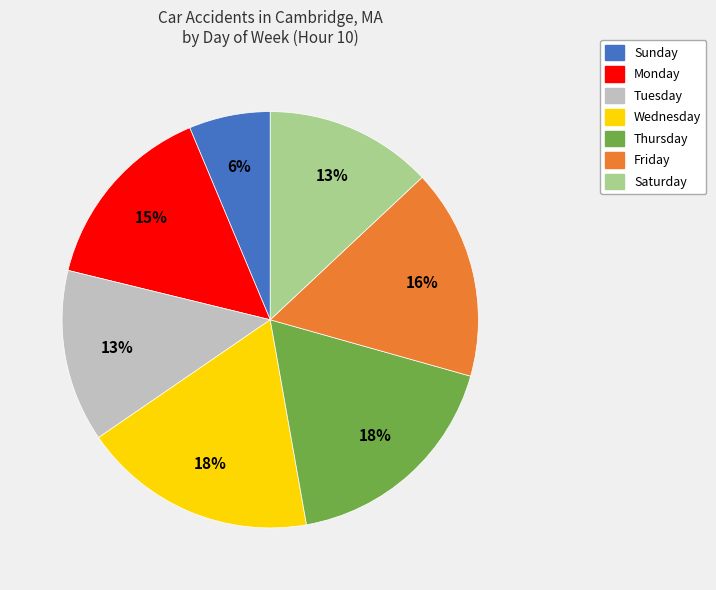

To the nearest percent, what portion does Saturday represent?

13%